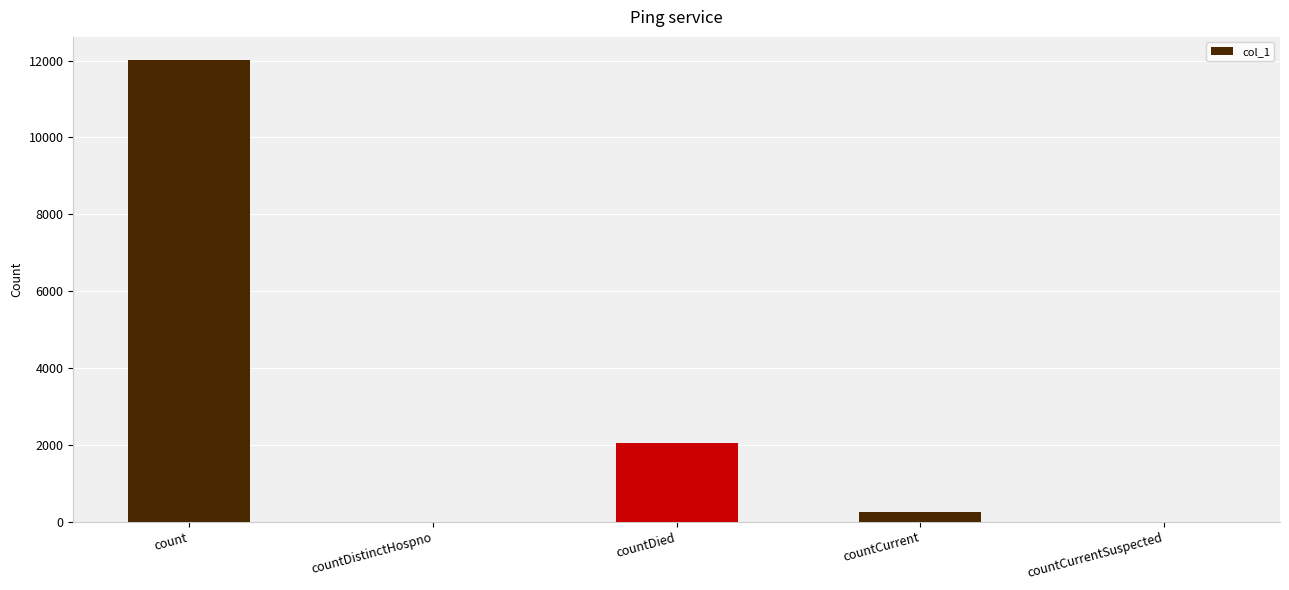

Are the bars grouped side by side (vs. stacked)?

No